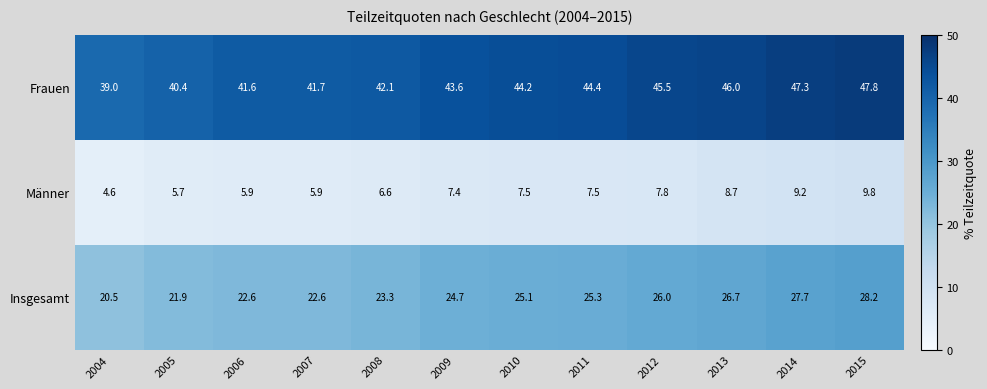

Which series changed the most between 2004 and 2007?

Frauen